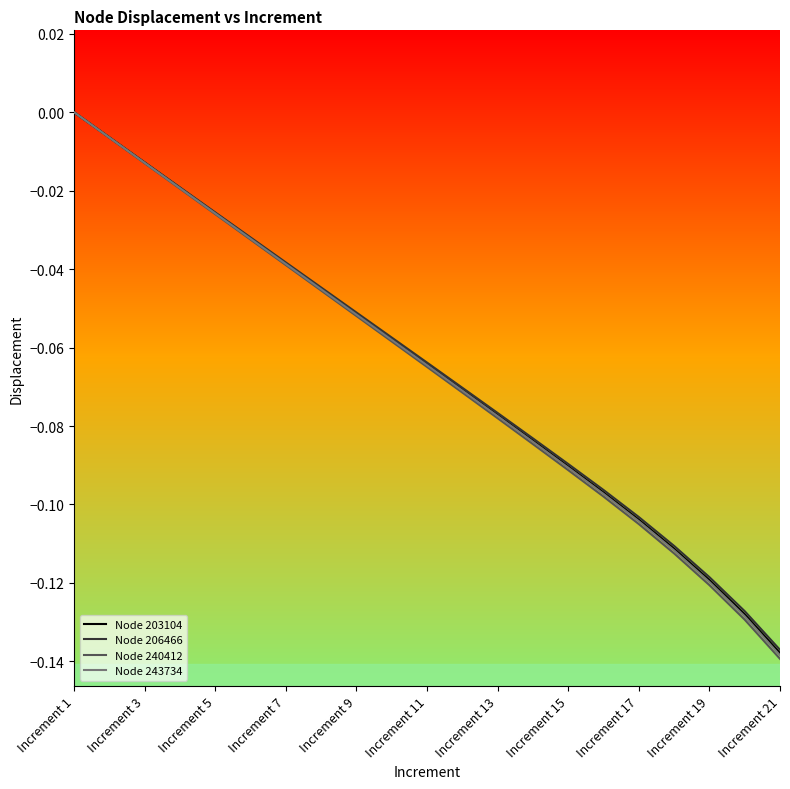

Which series has the largest range (max minus min)?

Node 240412